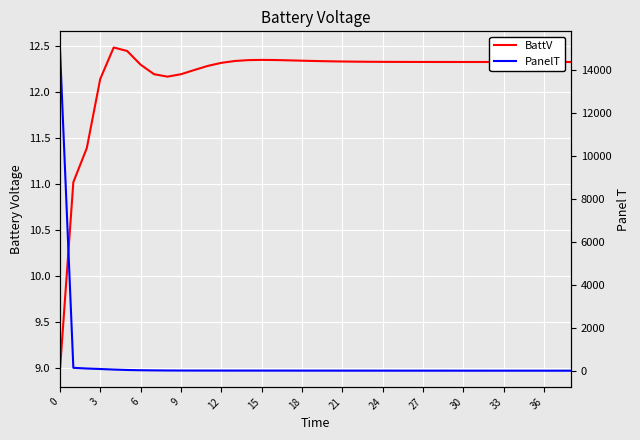

How many data points in PanelT are above 15?

22